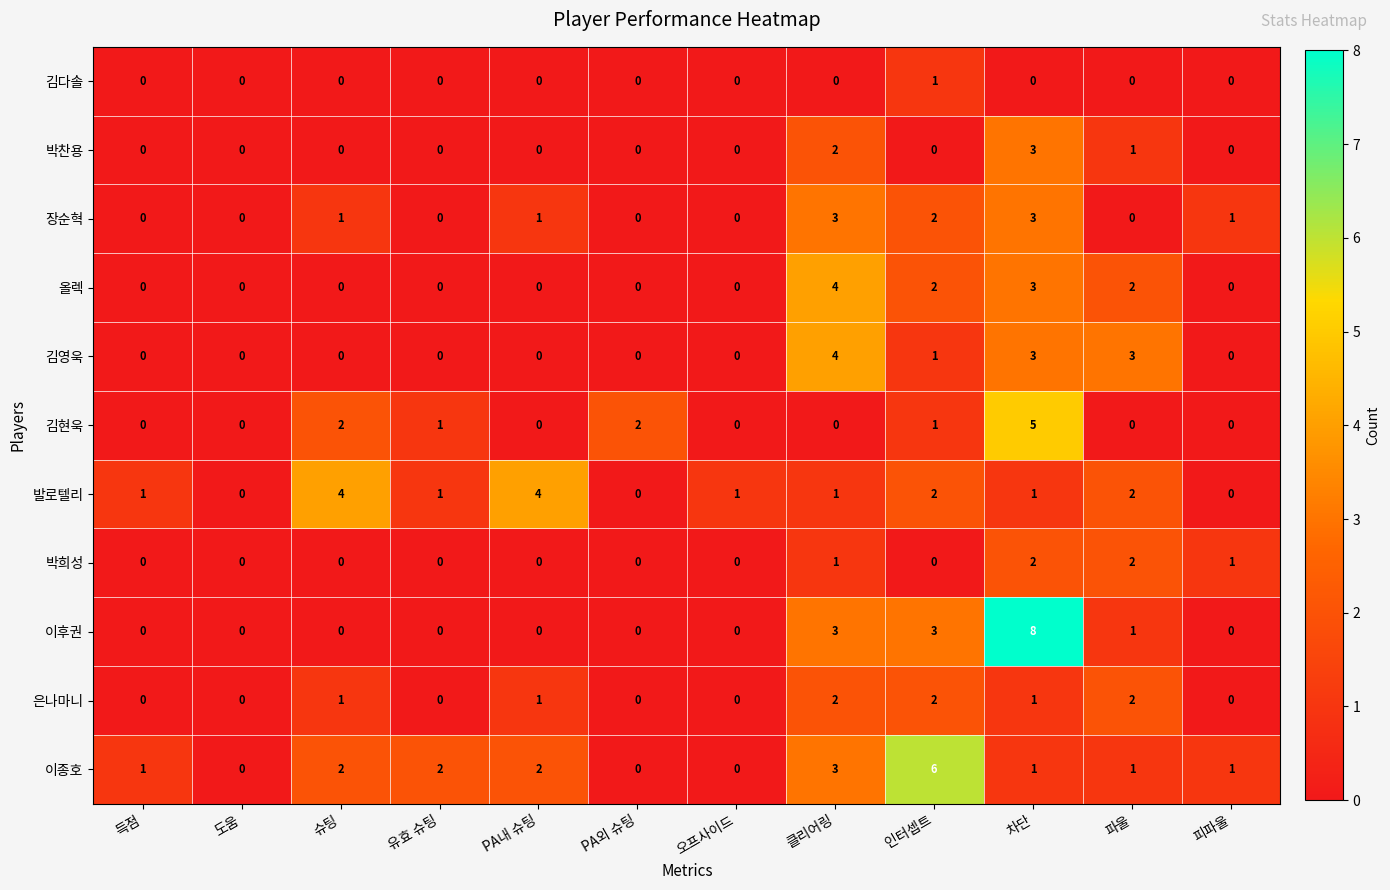

Is it true that 김다솔 equals 0 at 피파울?

True